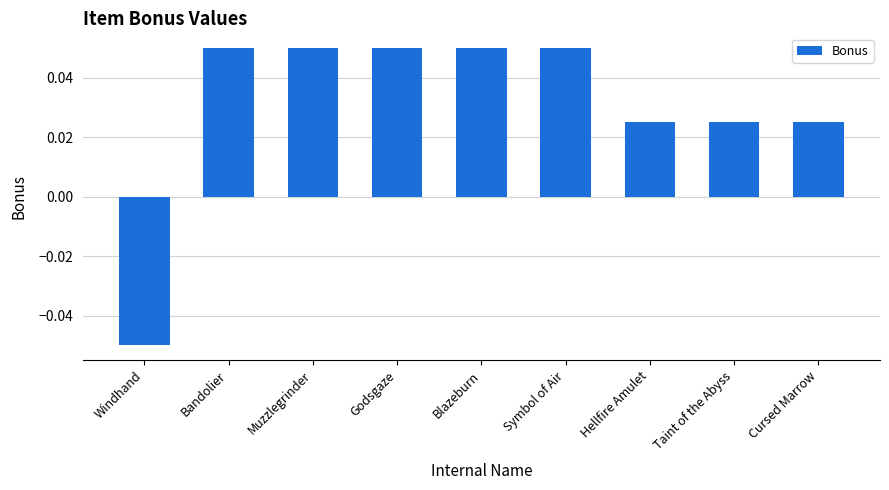

At which label does the data first exceed 0?

Bandolier